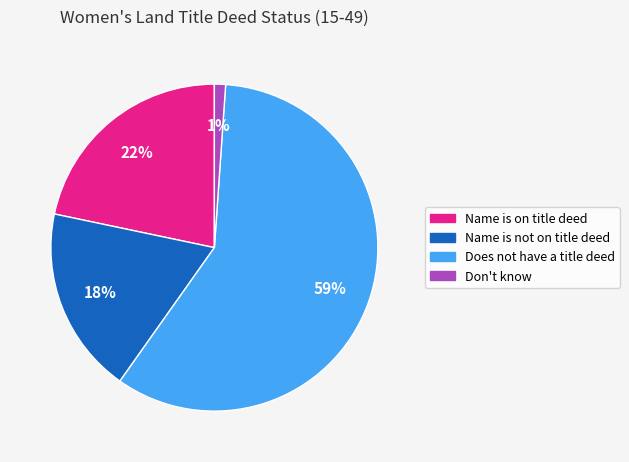

Between Does not have a title deed and Name is on title deed, which is larger?

Does not have a title deed